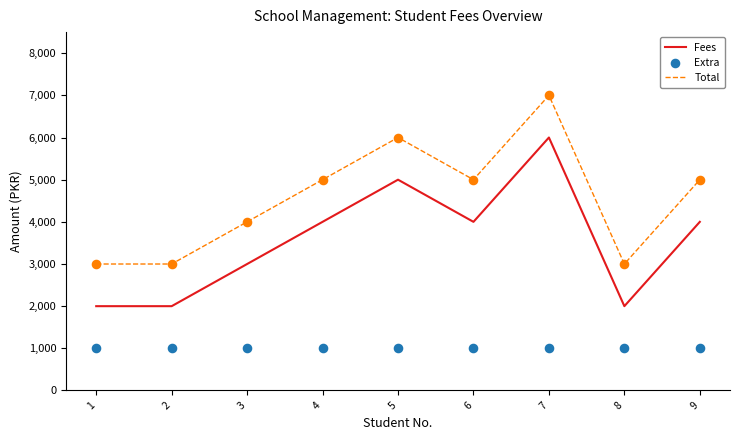

At which category is the sum across all series the highest?

7